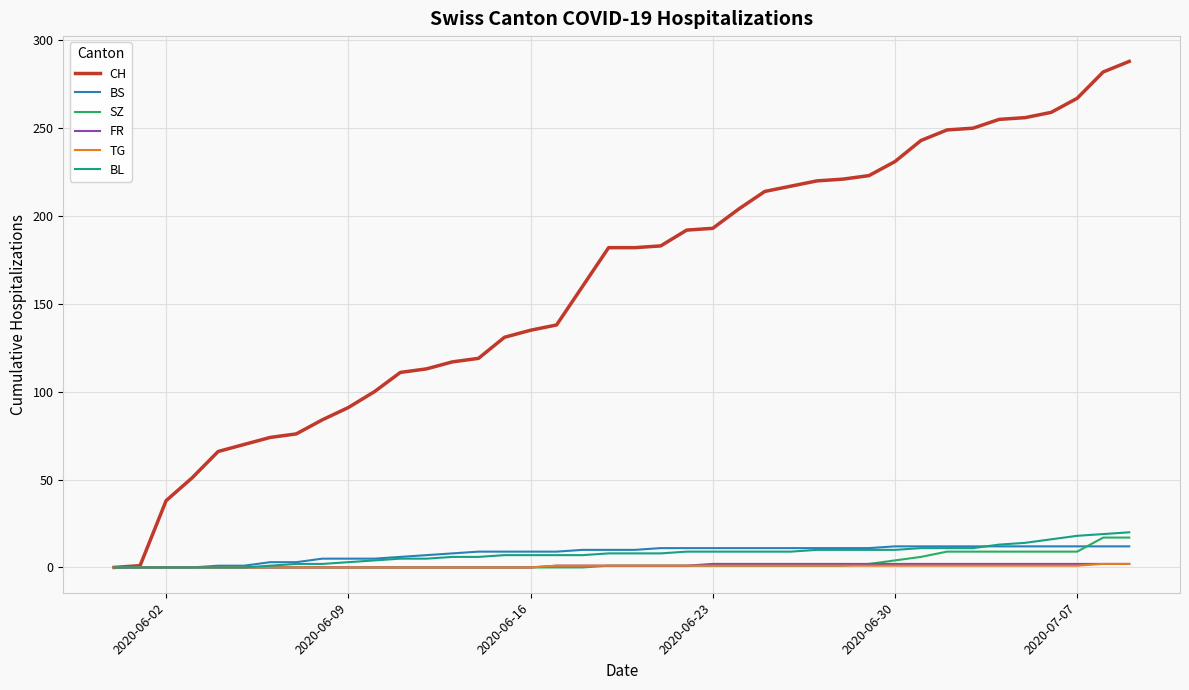

Which series has the largest total across all categories?

CH